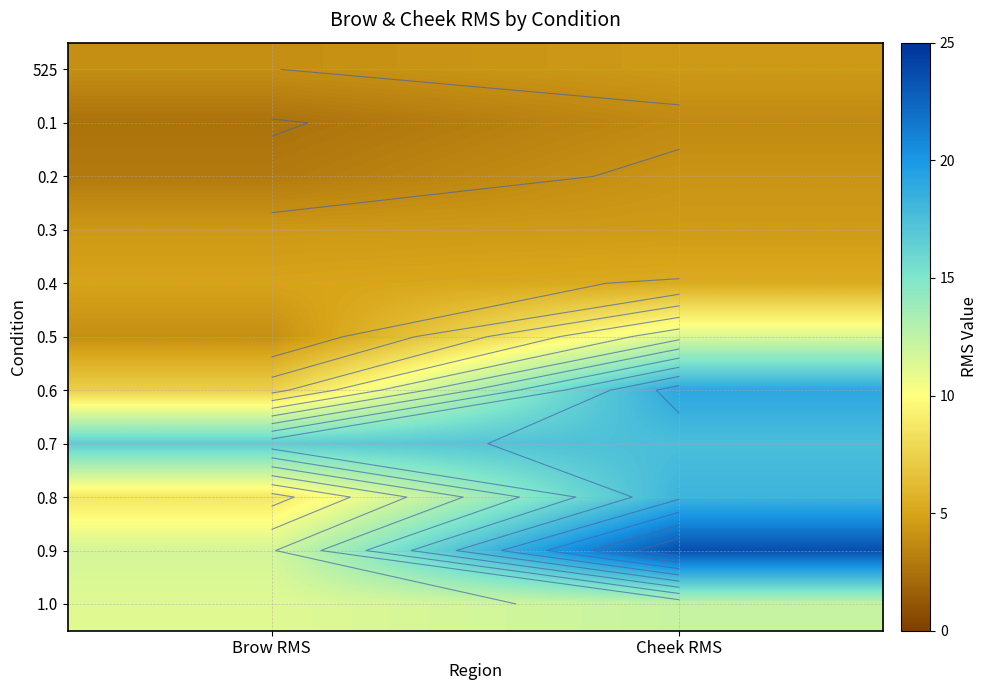

At which label does 0.1 reach its peak?

Cheek RMS